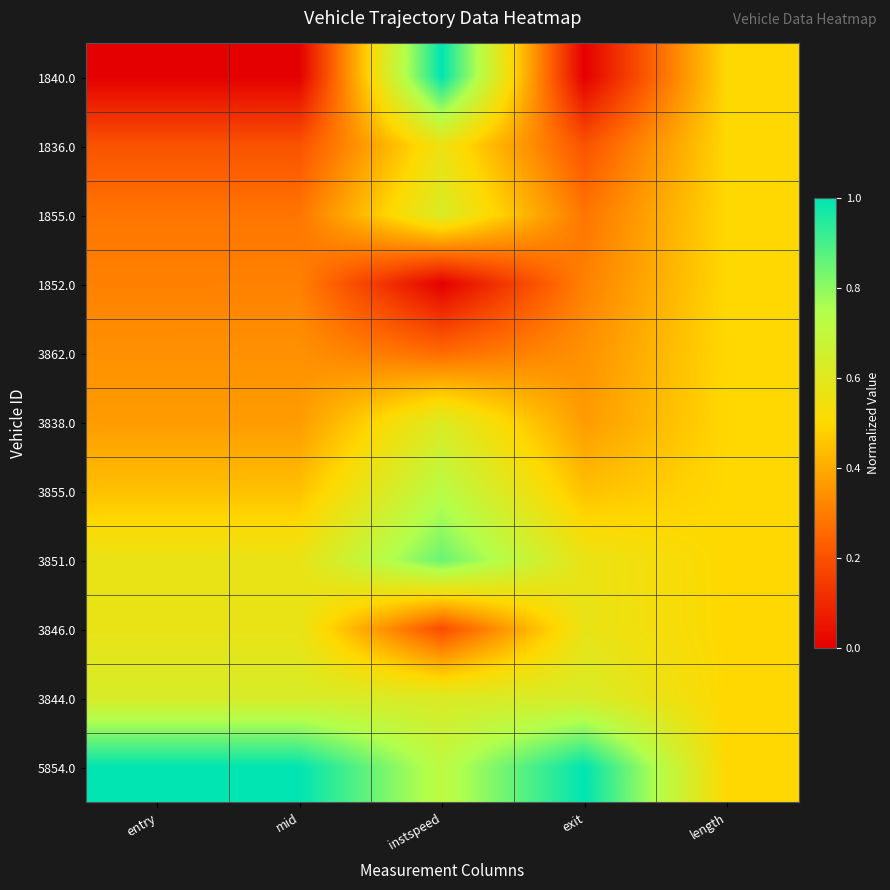

Which series has the largest total across all categories?

5854.0